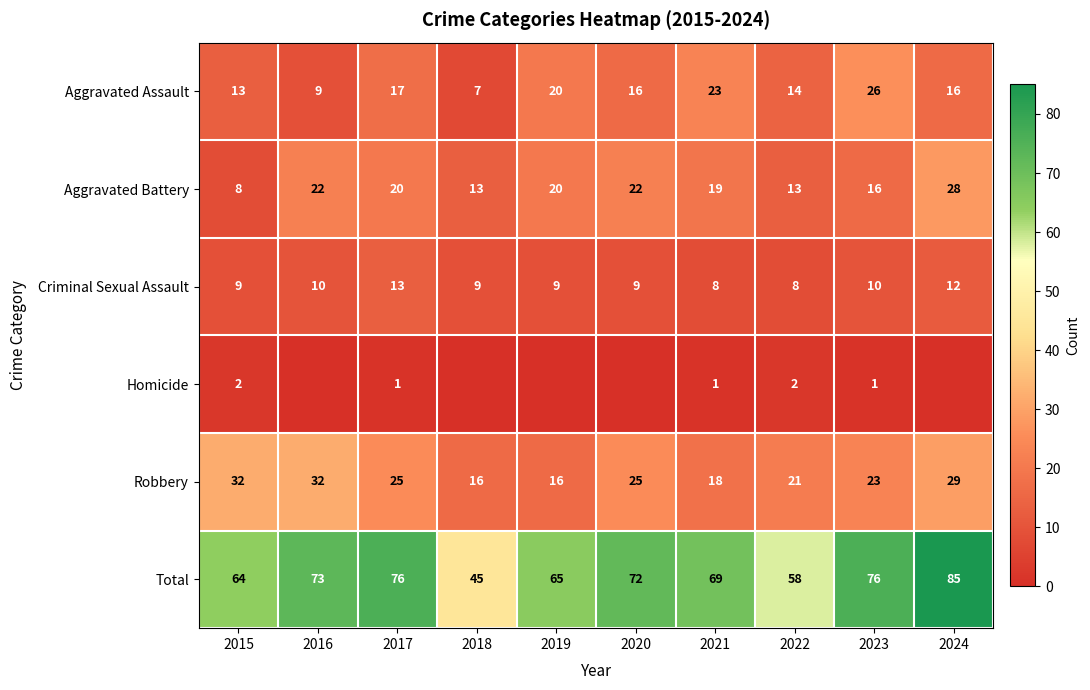

What is the highest value of the Robbery series?

32